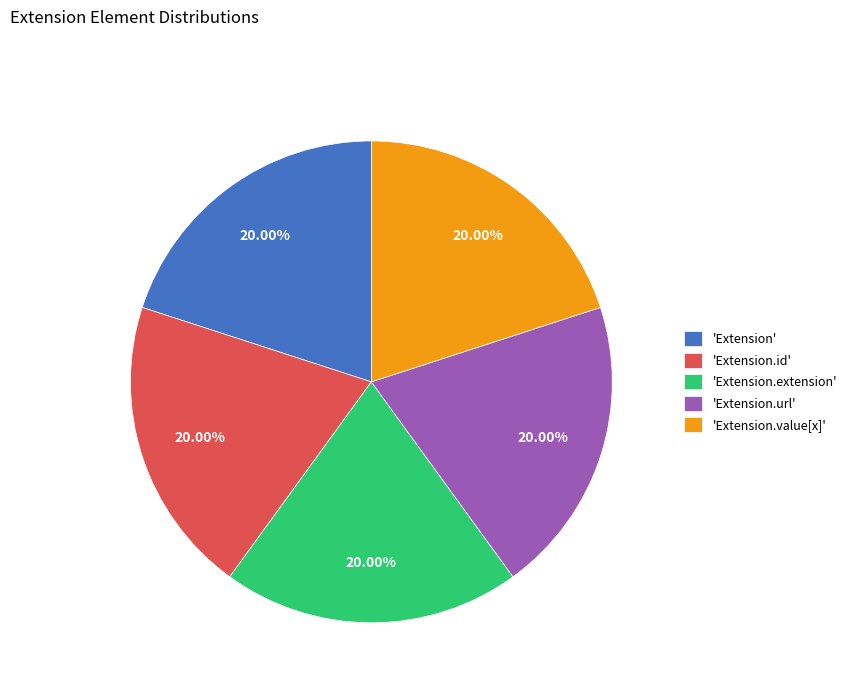

Is there any slice that represents more than half of the pie?

No